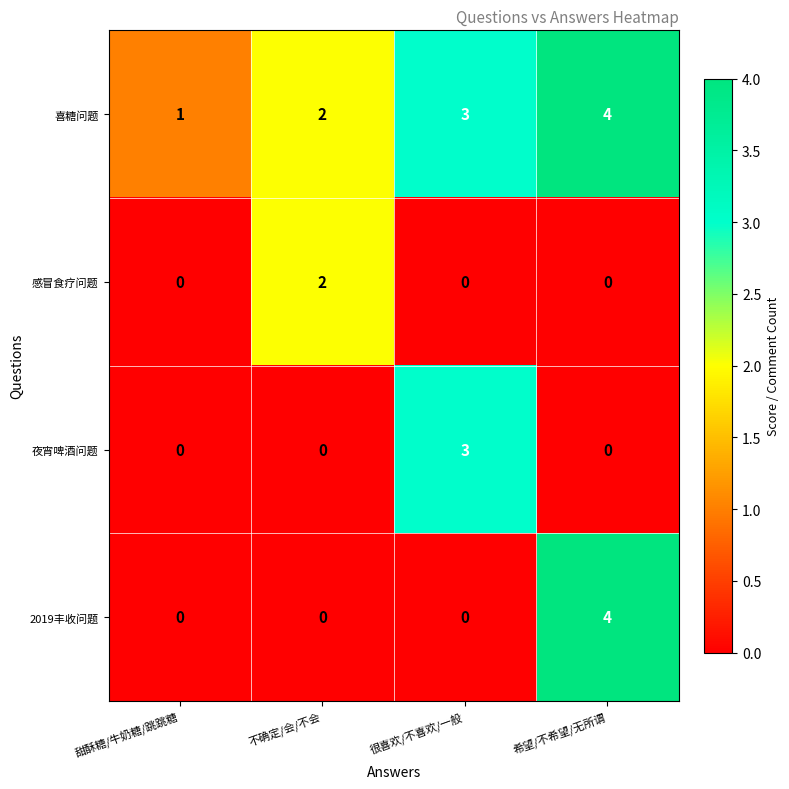

At which category does the chart reach its peak across all series?

希望/不希望/无所谓